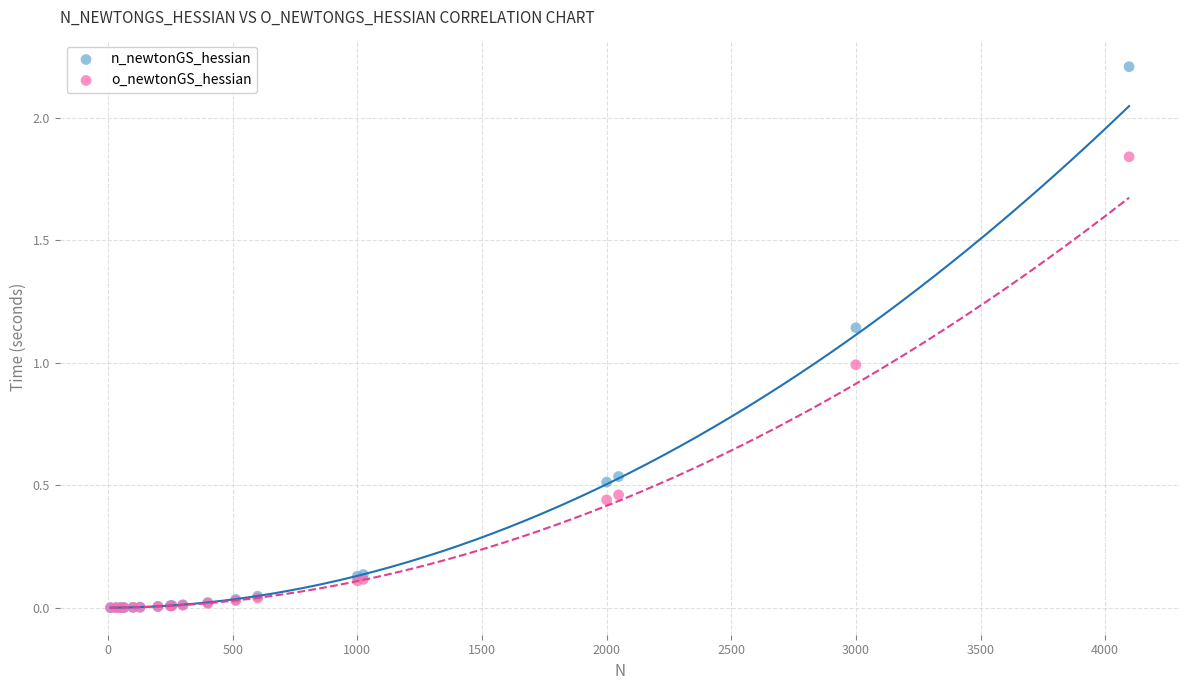

What are all the series names shown in the legend?

n_newtonGS_hessian, o_newtonGS_hessian